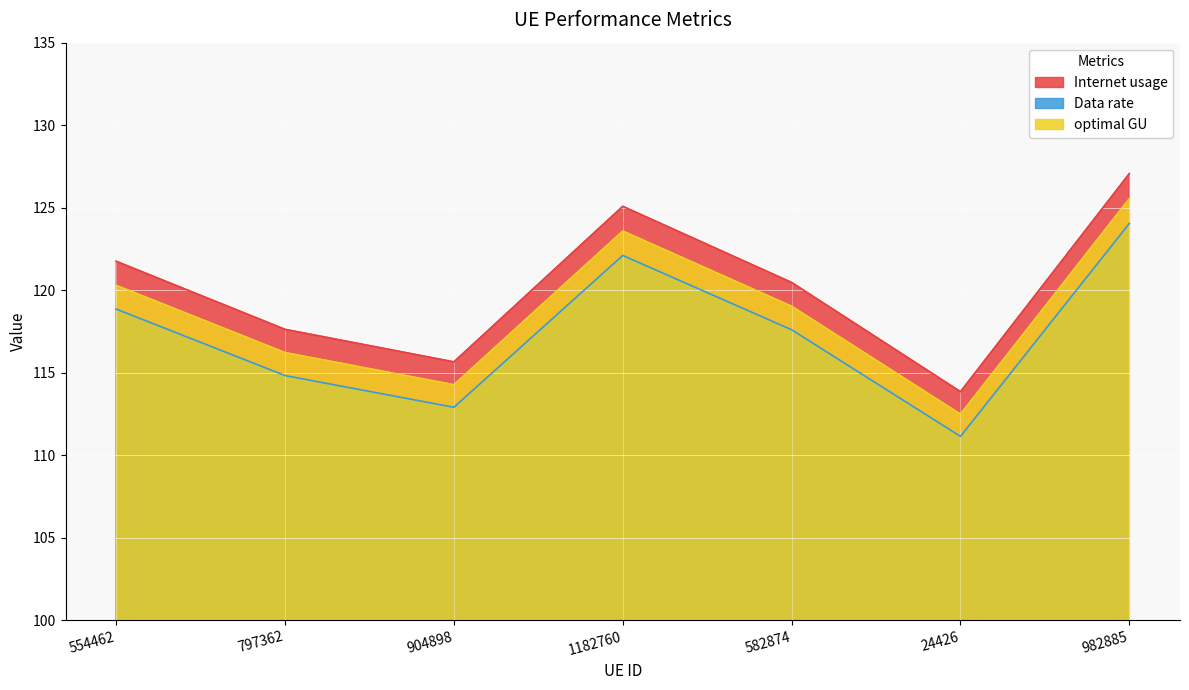

Which label corresponds to the largest value in the chart?

982885